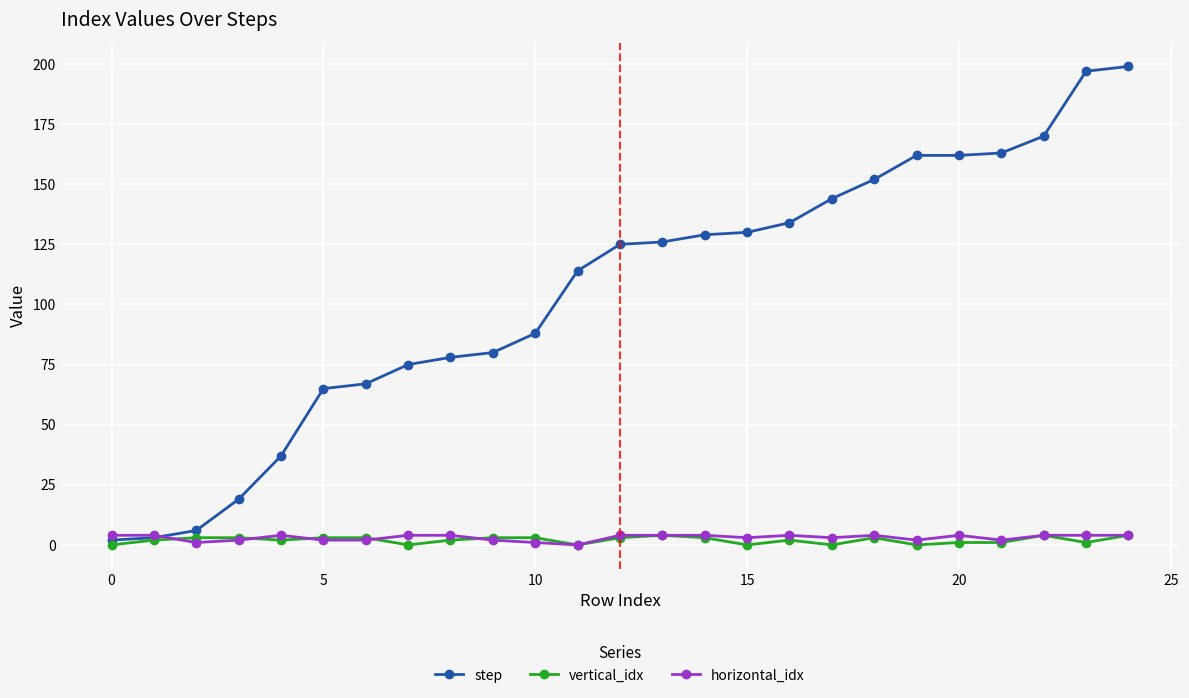

True or false: vertical_idx has more than 2 points higher than both neighbors.

True